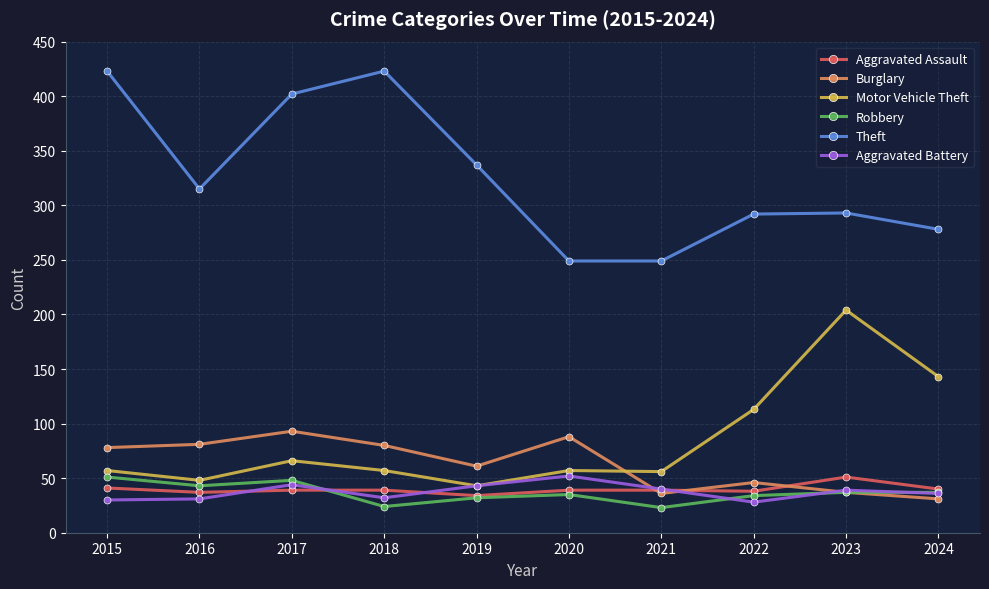

The value of Theft at 2022 is 292. True or false?

True